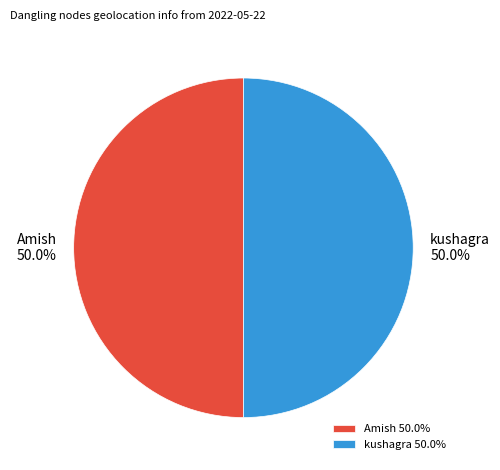

Approximately how many times larger is the value at kushagra compared to Amish?

1.0